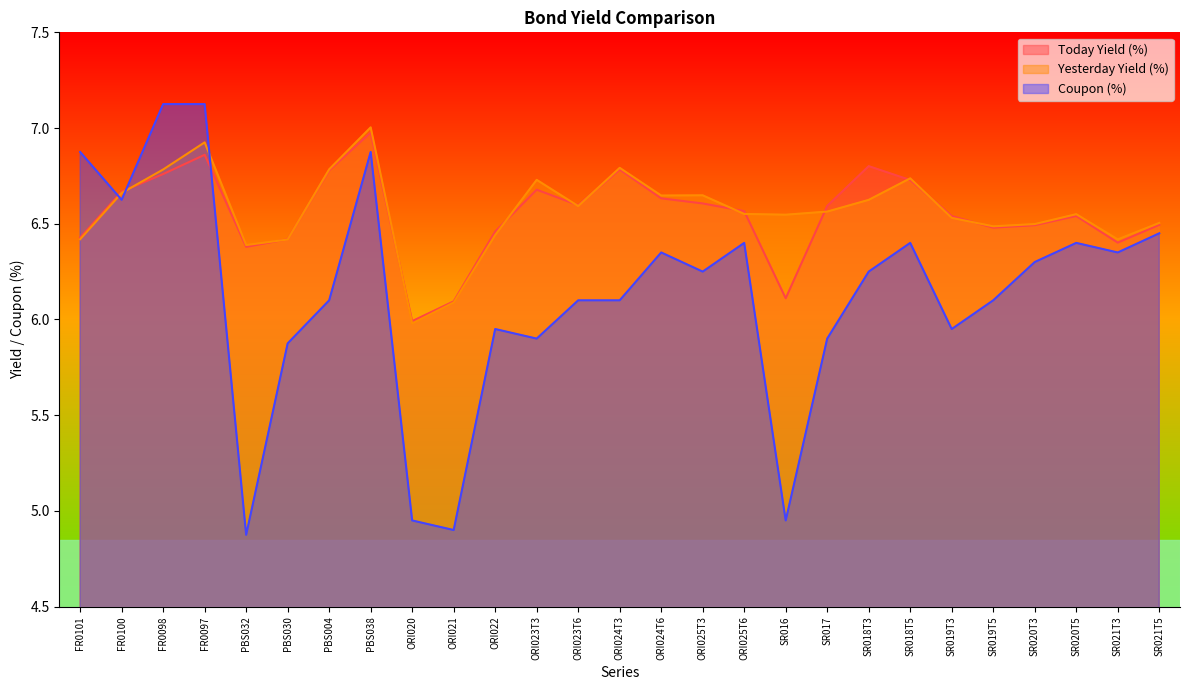

Which label corresponds to the smallest value in the chart?

PBS032